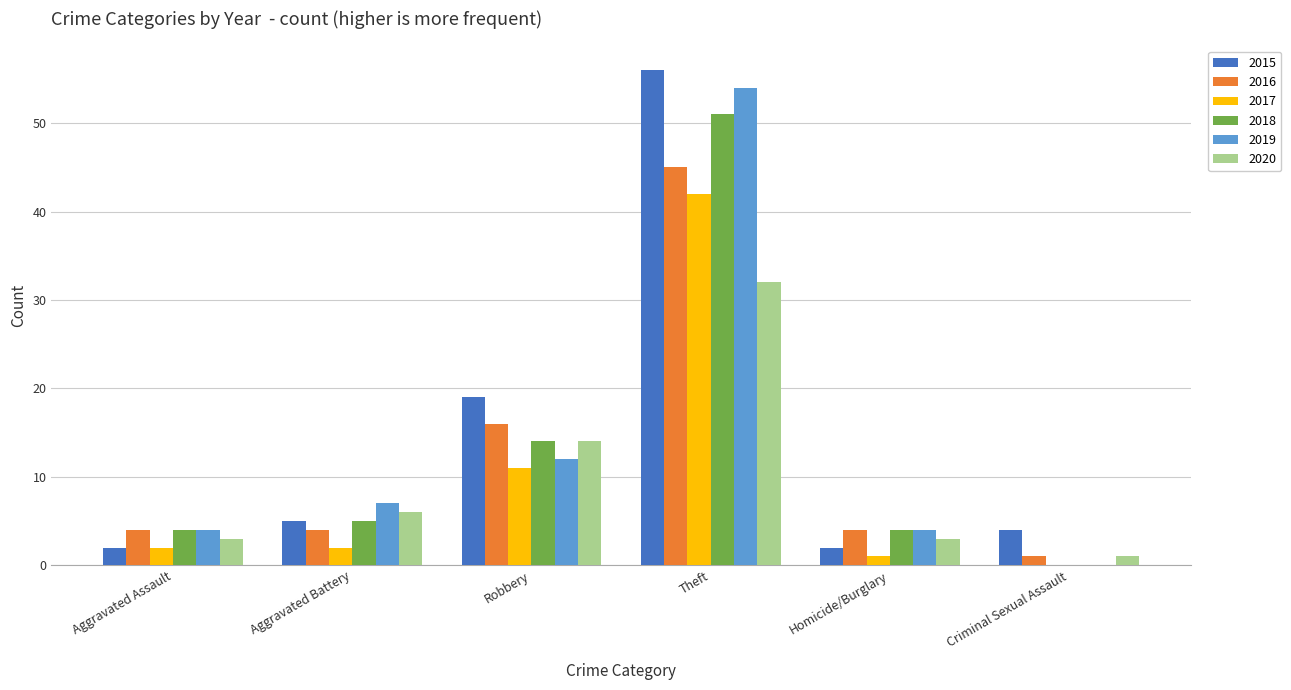

At which label does 2015 reach its peak?

Theft